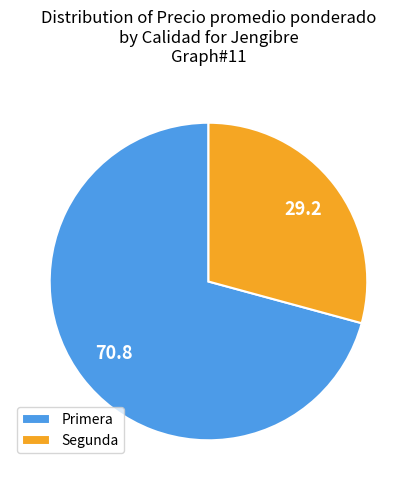

Rank the categories by value from highest to lowest.

Primera, Segunda